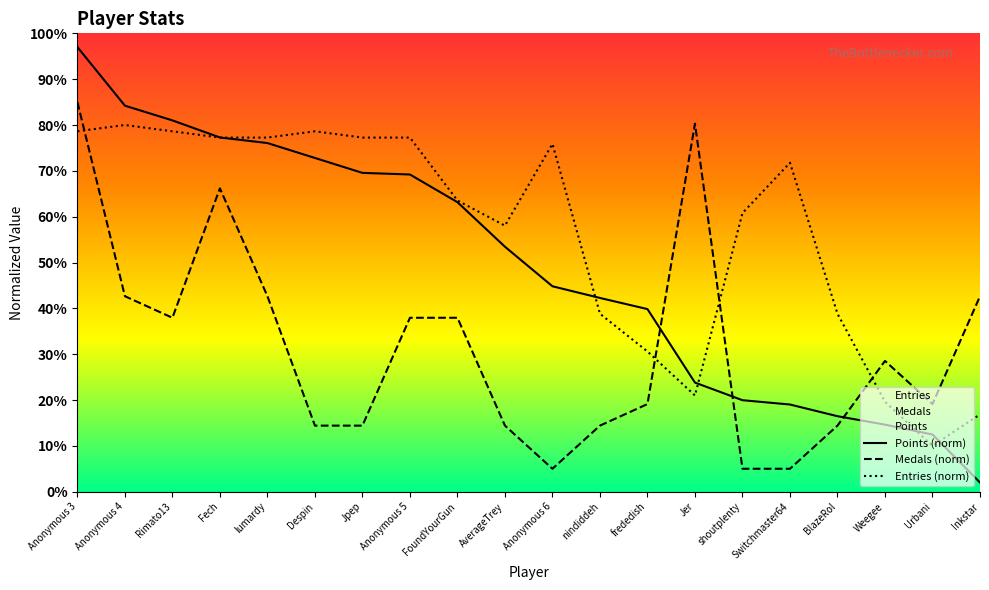

After their last crossing, which series has the higher values: Points or Medals?

Medals